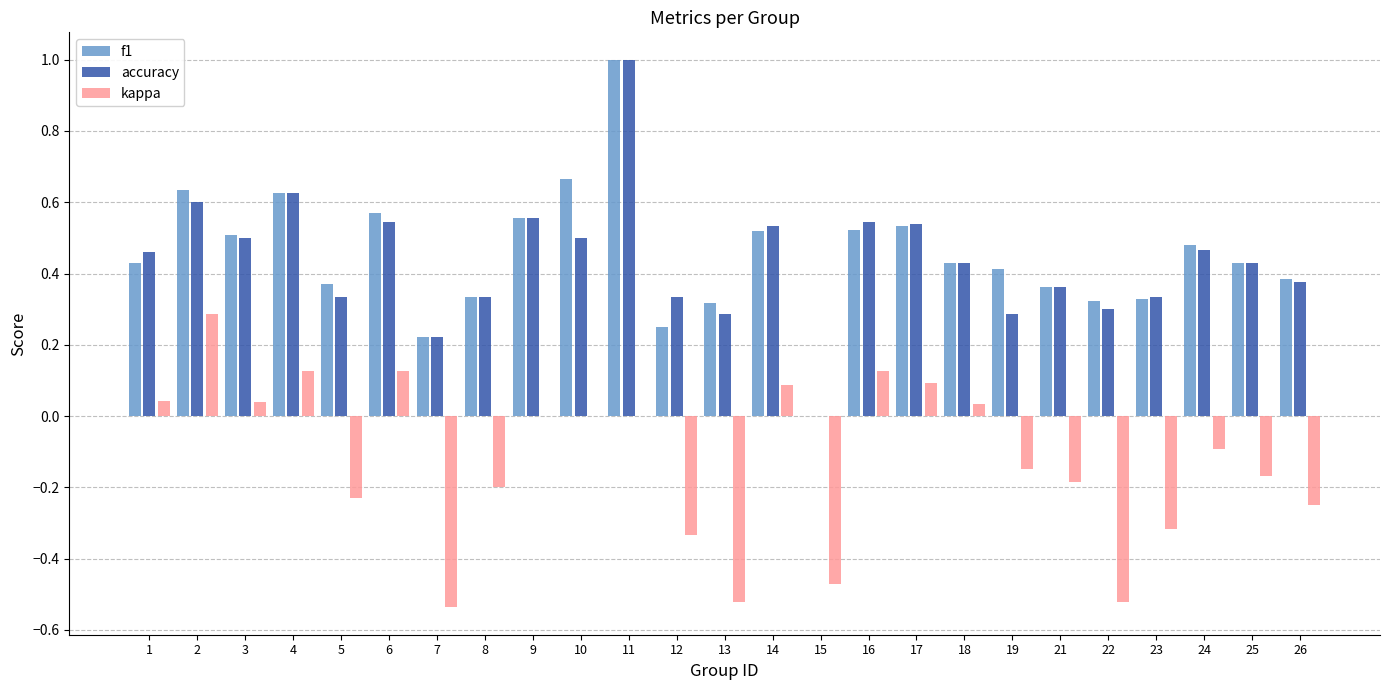

At which category is the sum across all series the highest?

11